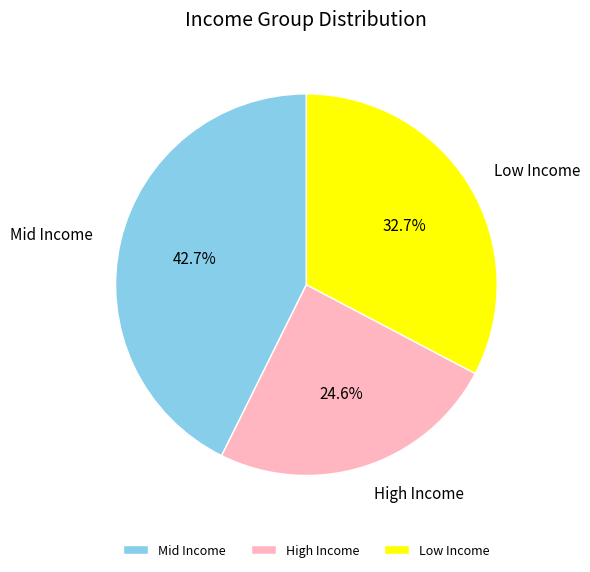

Which has a higher value, Low Income or High Income?

Low Income